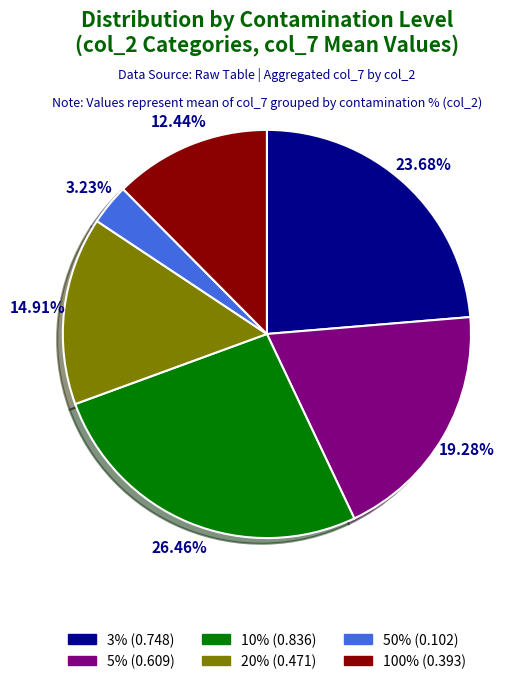

Is the sum of 3% and 5% greater than half?

No